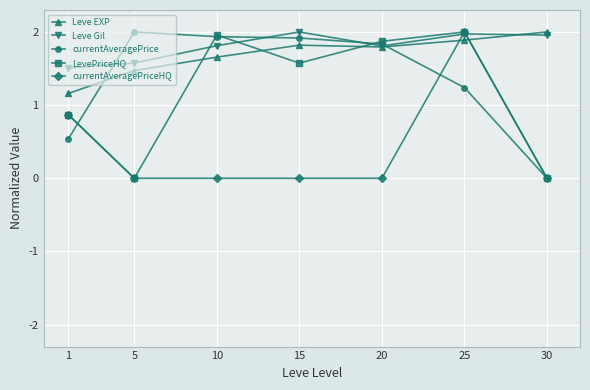

What is the sum of the Leve EXP values at 20 and 1?

3.0